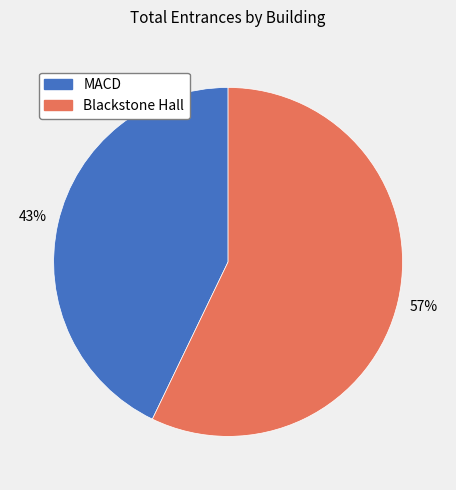

Between MACD and Blackstone Hall, which is larger?

Blackstone Hall